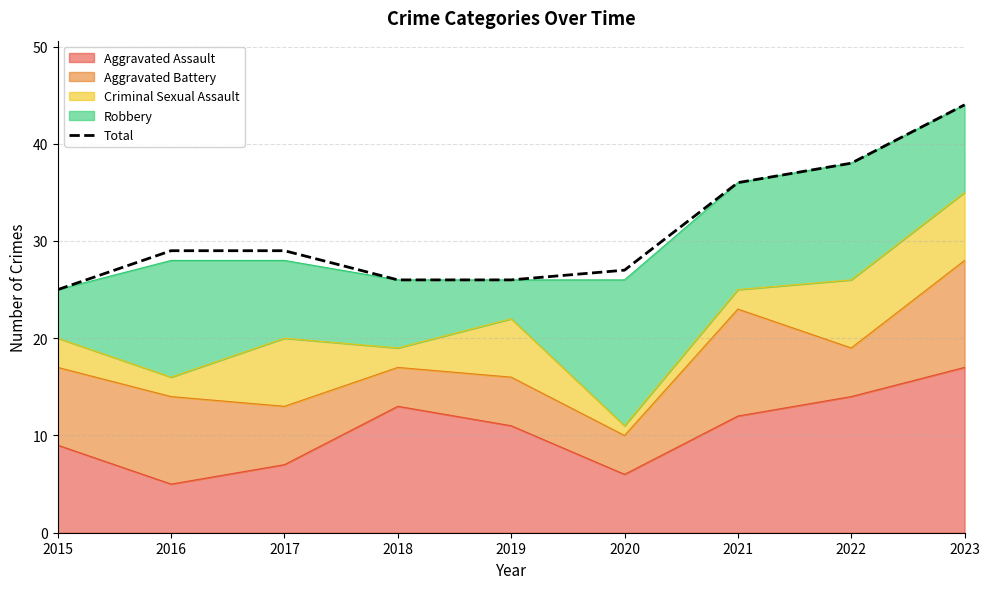

What is the change in value from 2021 to 2023?

+8